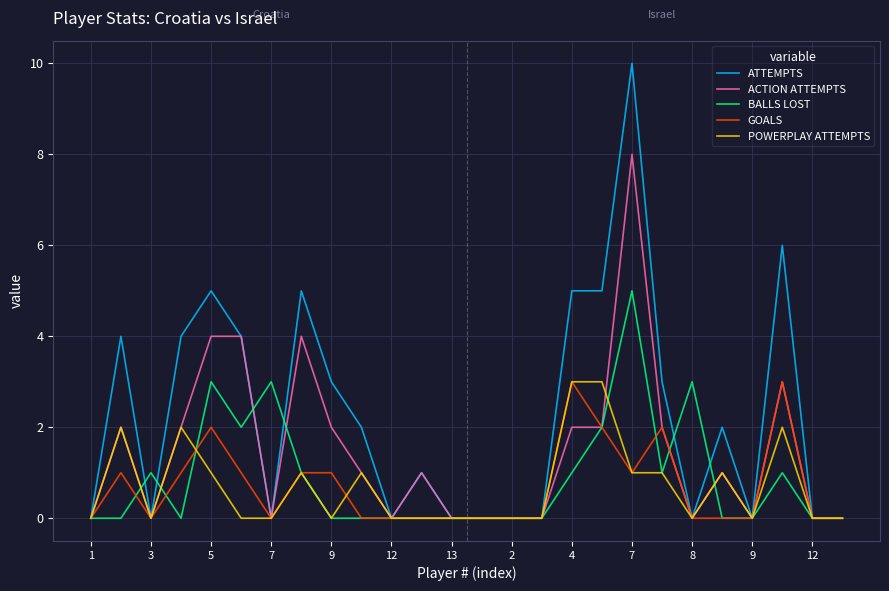

Which series has the widest spread of values?

ATTEMPTS